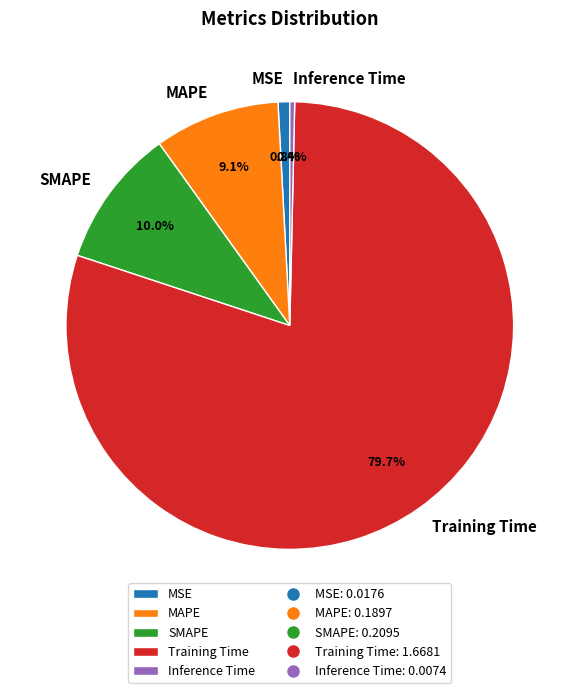

Does any single category account for the majority?

Yes